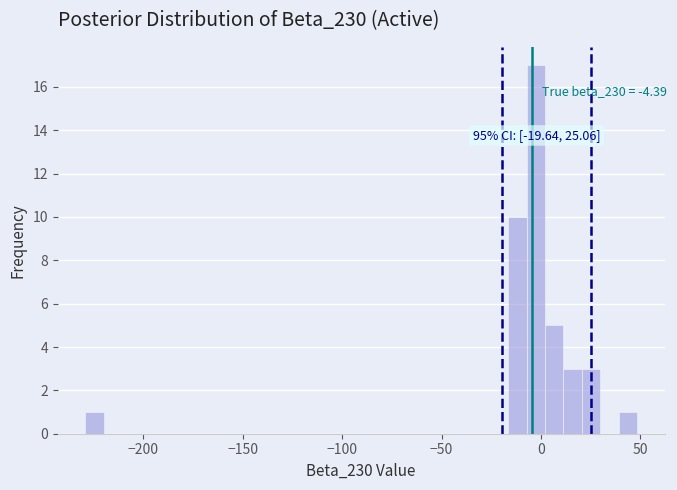

Read against the x-axis, roughly where is the centre of the tallest bar?

-5